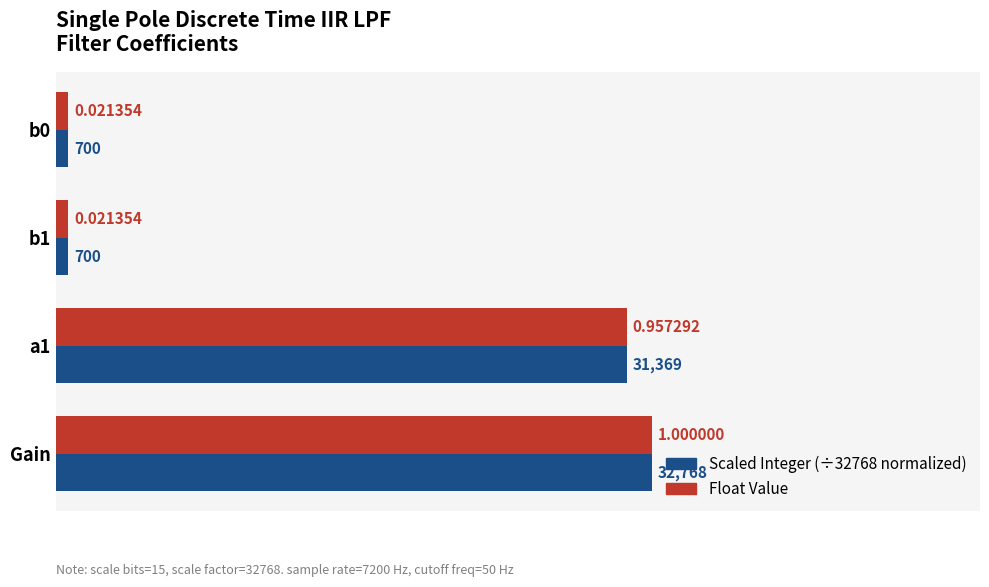

Which label corresponds to the largest value in the chart?

Gain